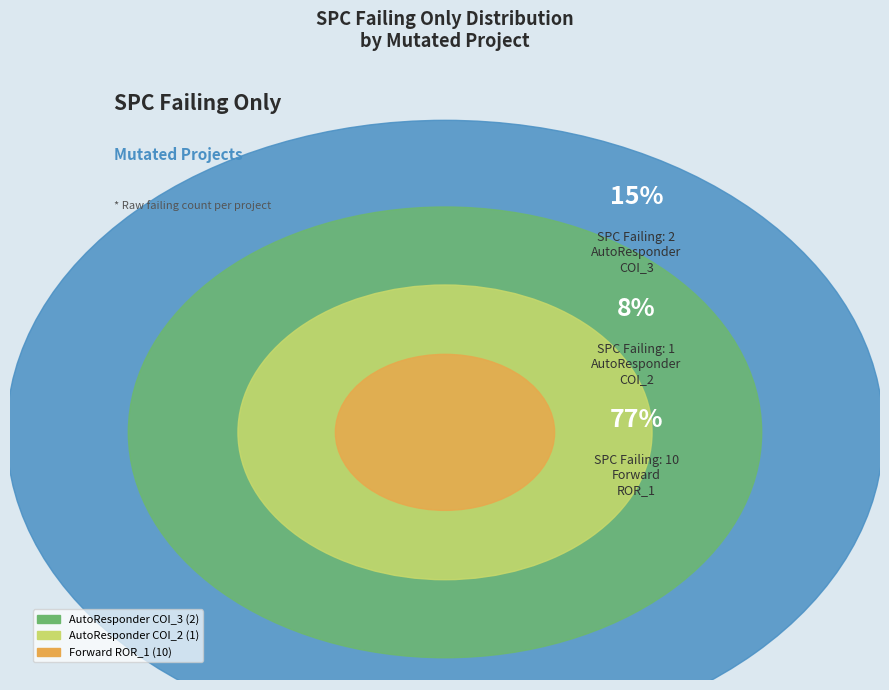

How many segments does this pie chart have?

3